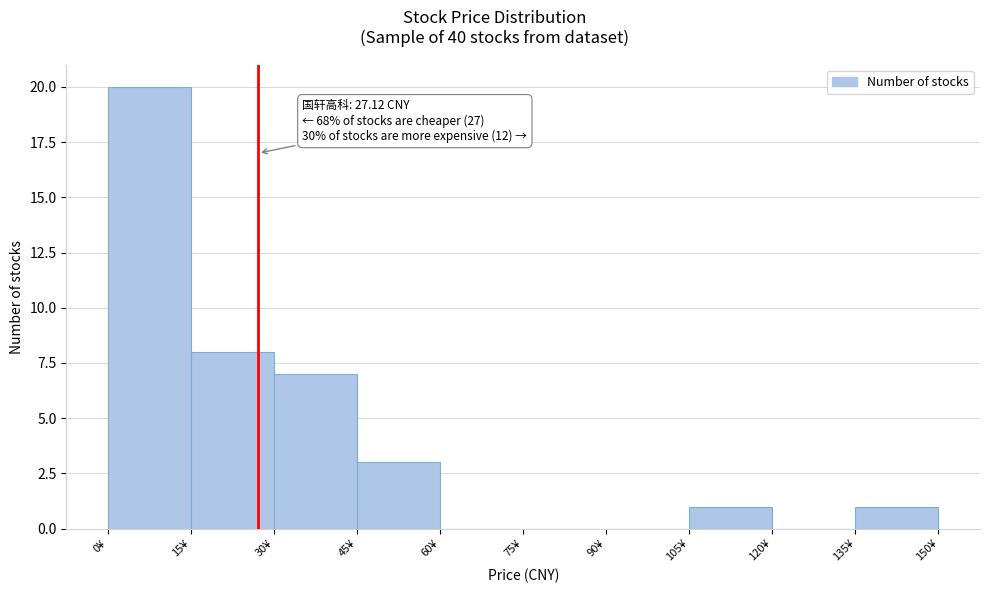

Over which range of the x-axis is the bar tallest?

0 to 15